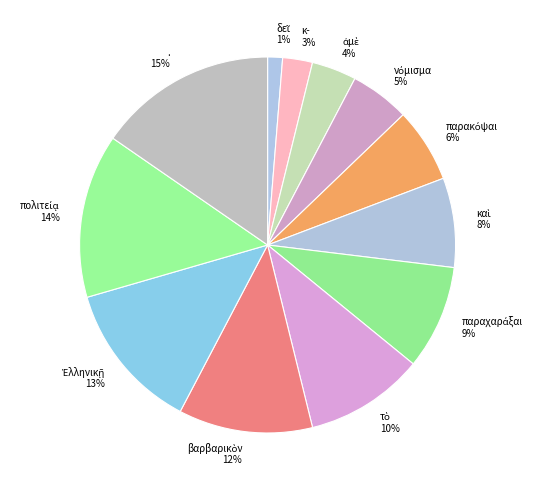

Is there a majority slice in this chart?

No